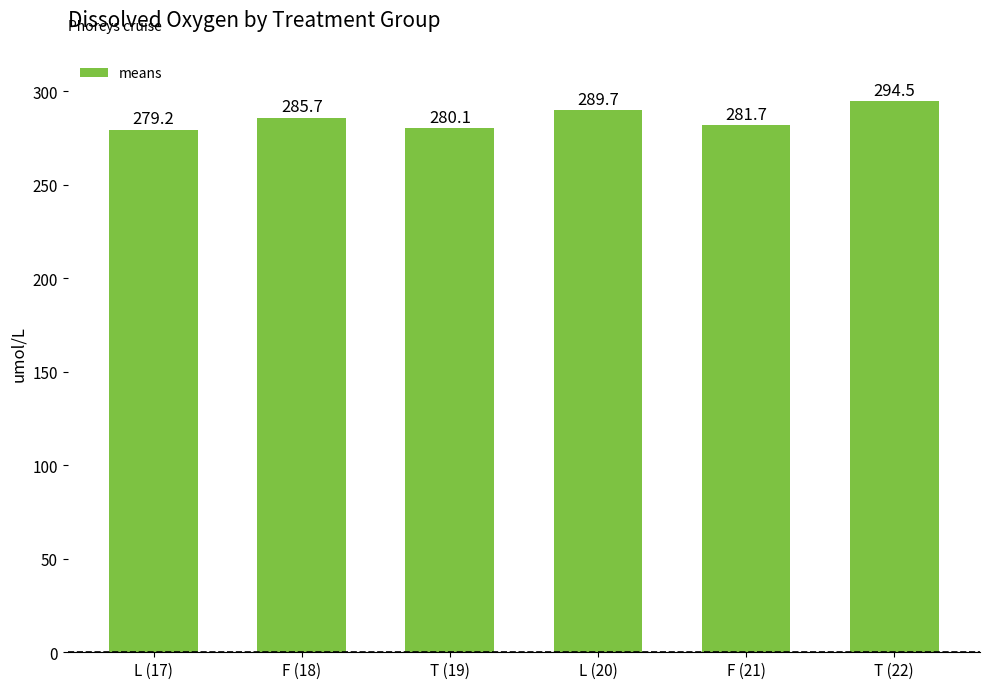

What is the label of the 1st bar from the left?

L (17)